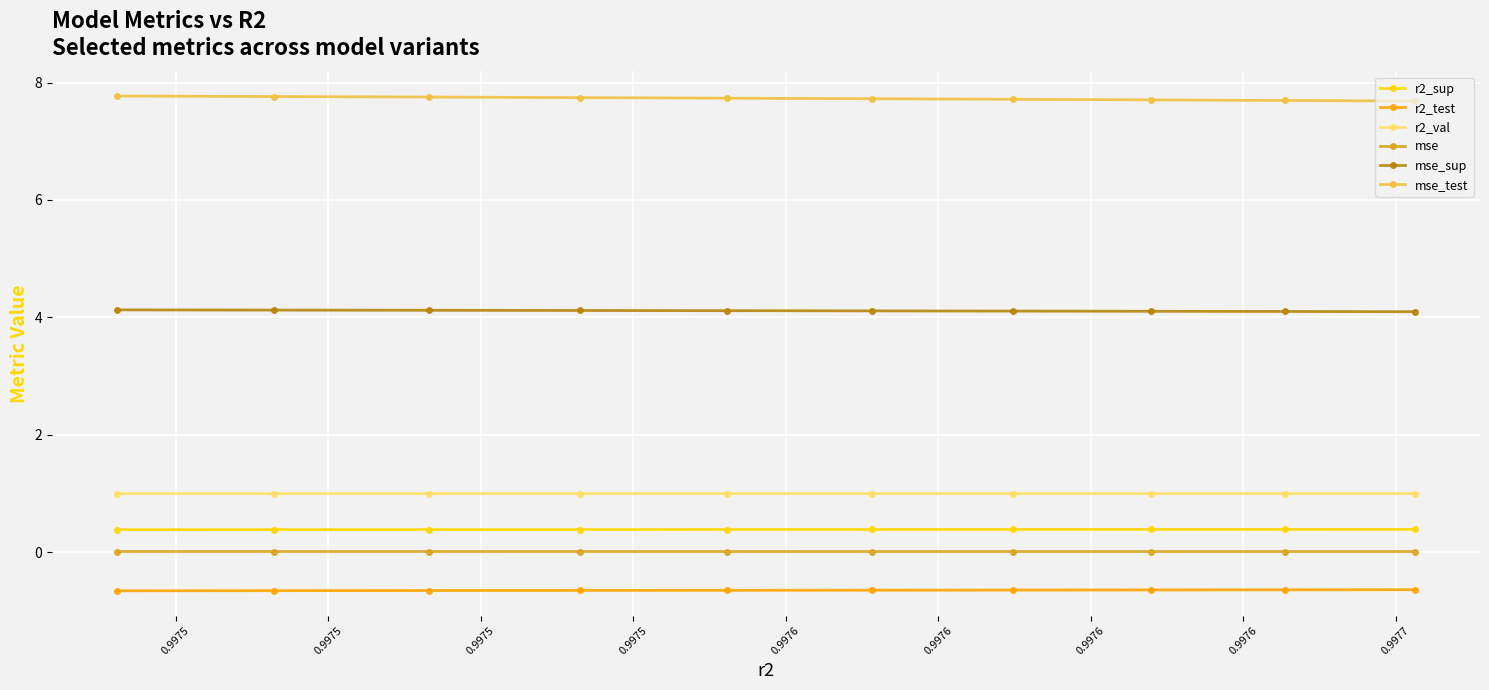

What is the lowest value of the r2_test series?

-0.7